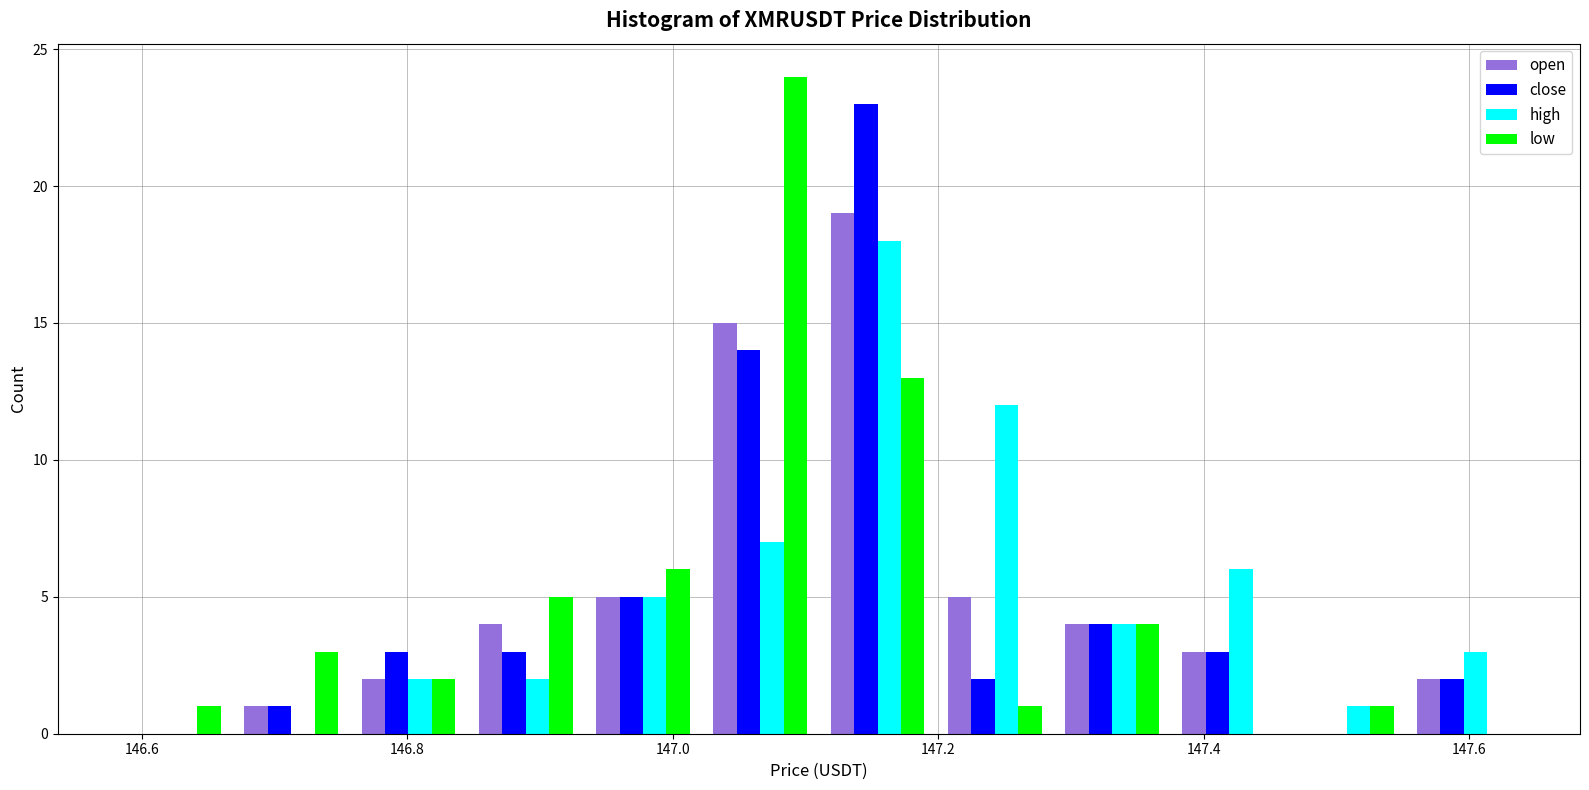

Reading left to right, transcribe this chart: for each range on the x-axis, give the height of each series' bar. Neither the bar edges nor the heights are printed on the chart, so give them approximately, as read against the axes.

146.58 to 146.66: open=0	close=0	high=0	low=1
146.66 to 146.76: open=1	close=1	high=0	low=3
146.76 to 146.84: open=2	close=3	high=2	low=2
146.84 to 146.94: open=4	close=3	high=2	low=5
146.94 to 147.02: open=5	close=5	high=5	low=6
147.02 to 147.12: open=15	close=14	high=7	low=24
147.12 to 147.20: open=19	close=23	high=18	low=13
147.20 to 147.28: open=5	close=2	high=12	low=1
147.28 to 147.38: open=4	close=4	high=4	low=4
147.38 to 147.46: open=3	close=3	high=6	low=0
147.46 to 147.56: open=0	close=0	high=1	low=1
147.56 to 147.64: open=2	close=2	high=3	low=0